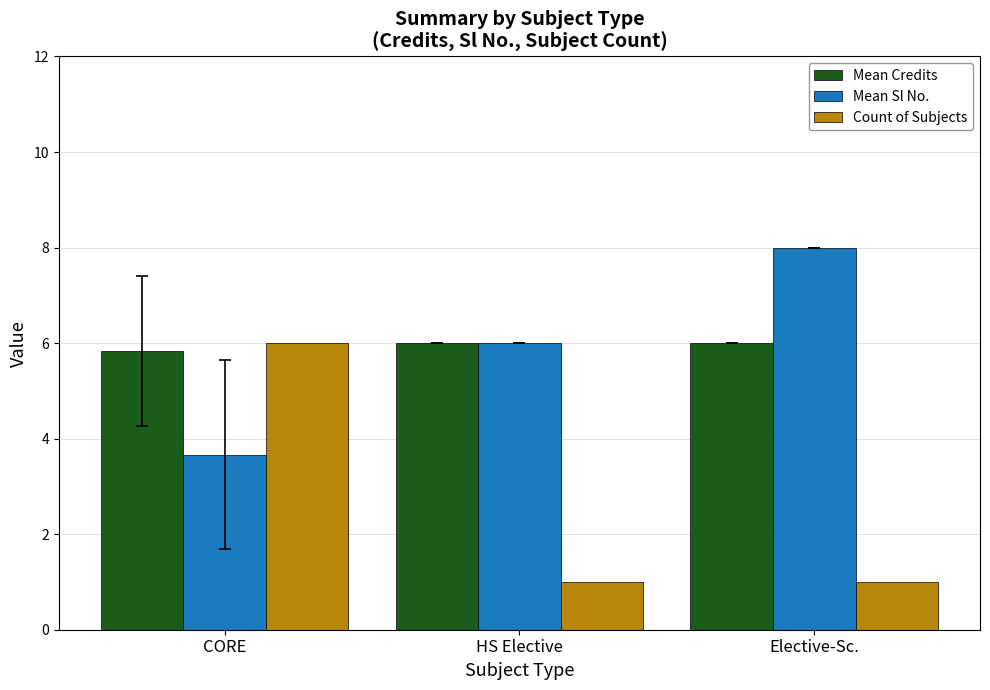

What is the spread (max minus min) of values at Elective-Sc.?

7.0